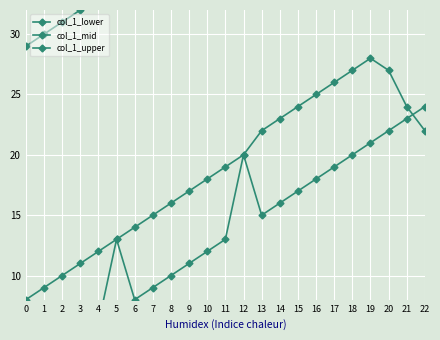

How many lines are shown in the chart?

3